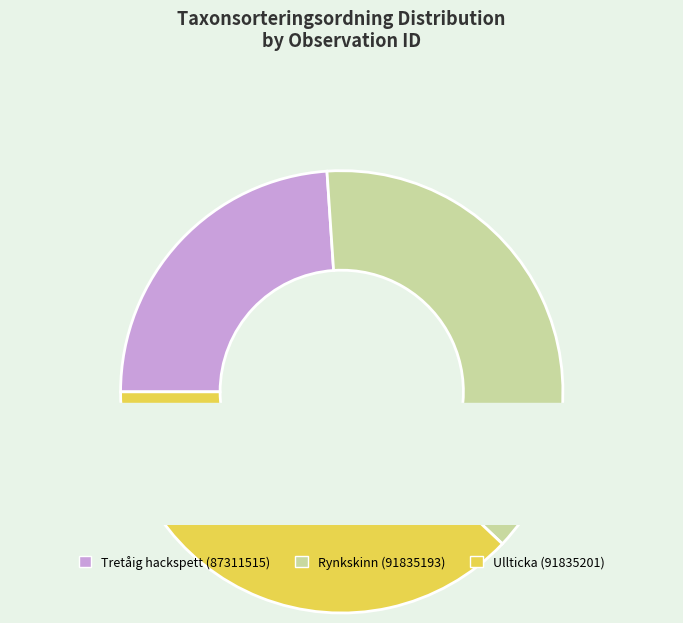

Do Ullticka (91835201) and Rynkskinn (91835193) together represent more than half of the pie?

Yes